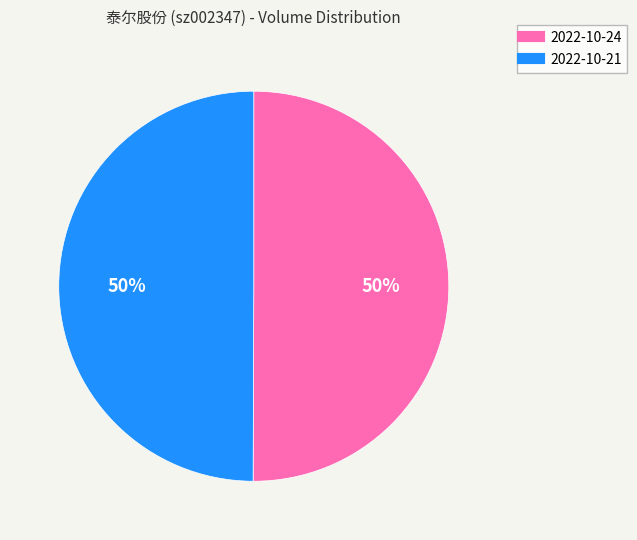

To the nearest percent, what is the average slice percentage?

50%